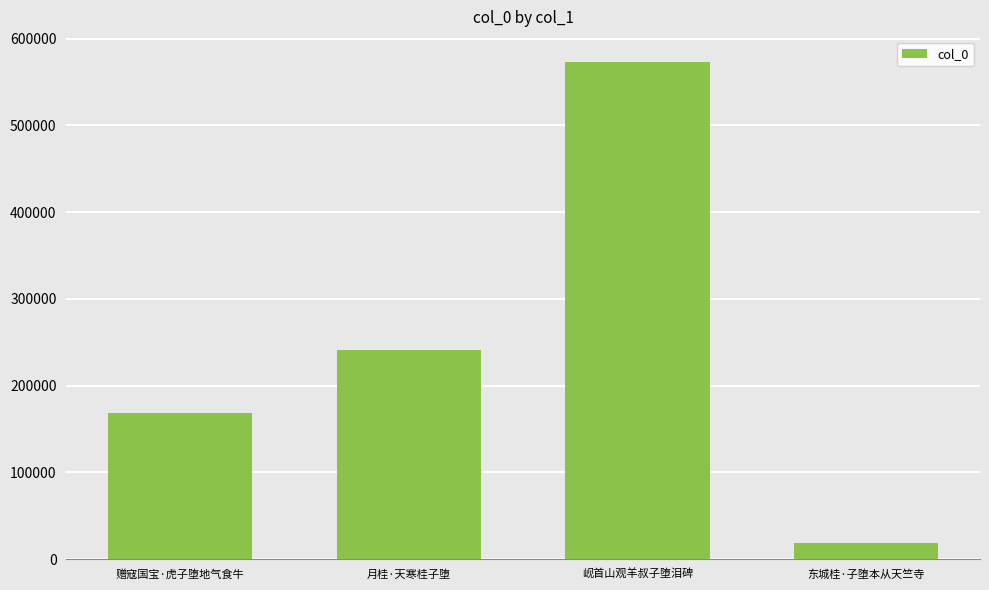

What position from the left is 赠寇国宝·虎子堕地气食牛?

1